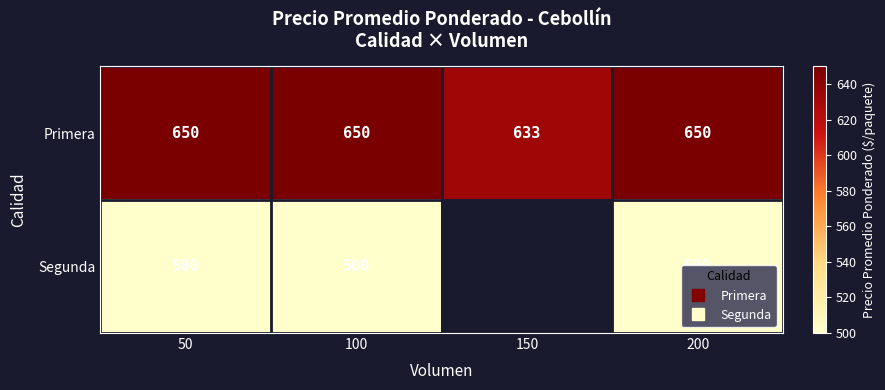

Which series has the largest range (max minus min)?

Primera